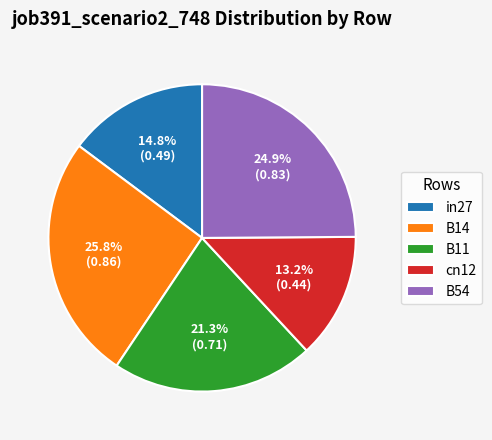

How many segments does this pie chart have?

5